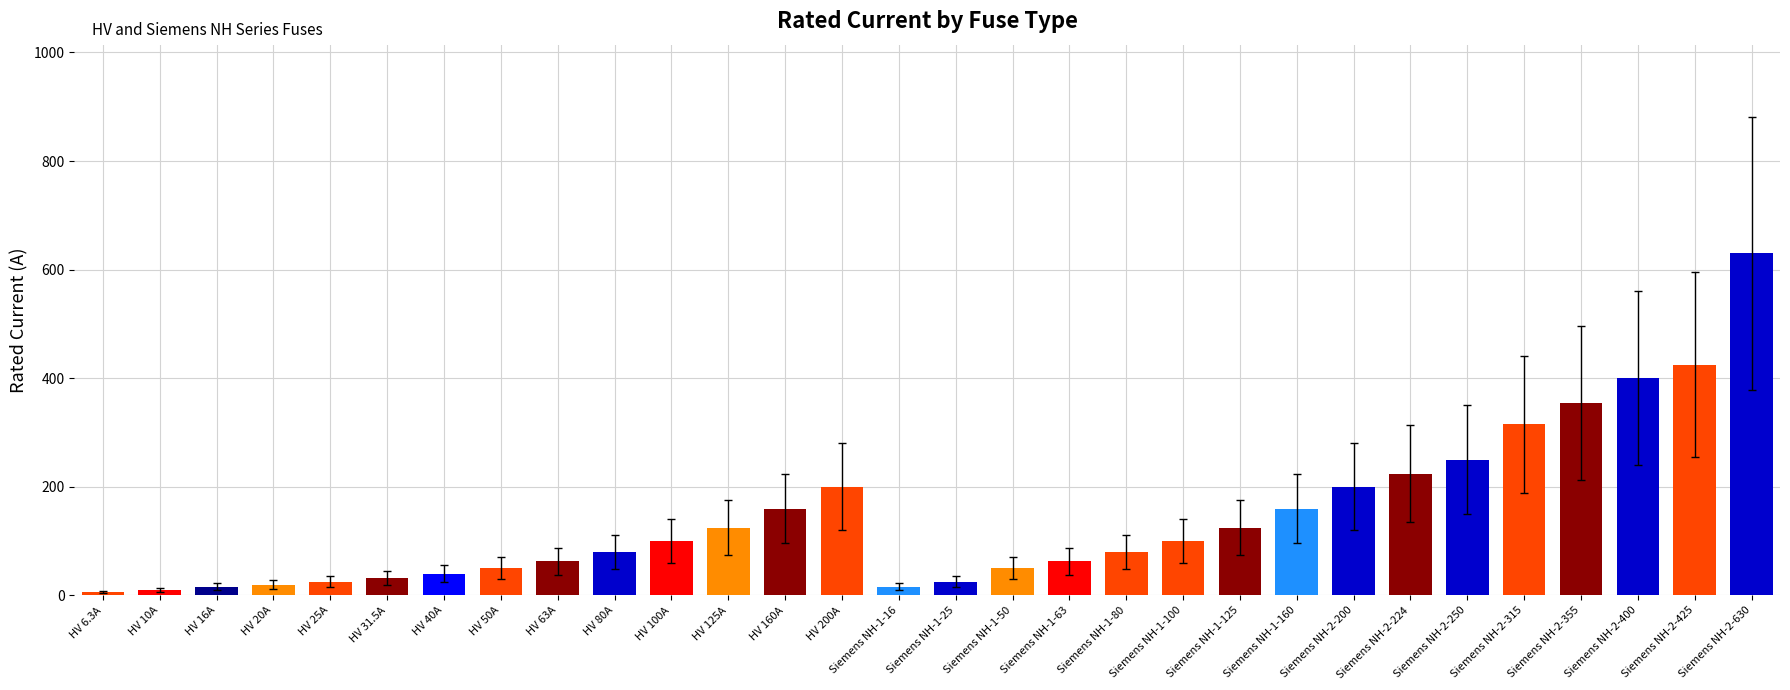

What is the average value?

144.8